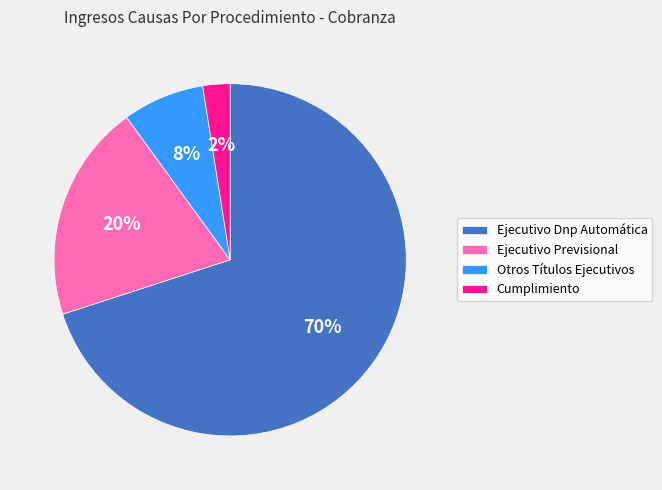

Combined, do Otros Títulos Ejecutivos and Cumplimiento account for over 50%?

No